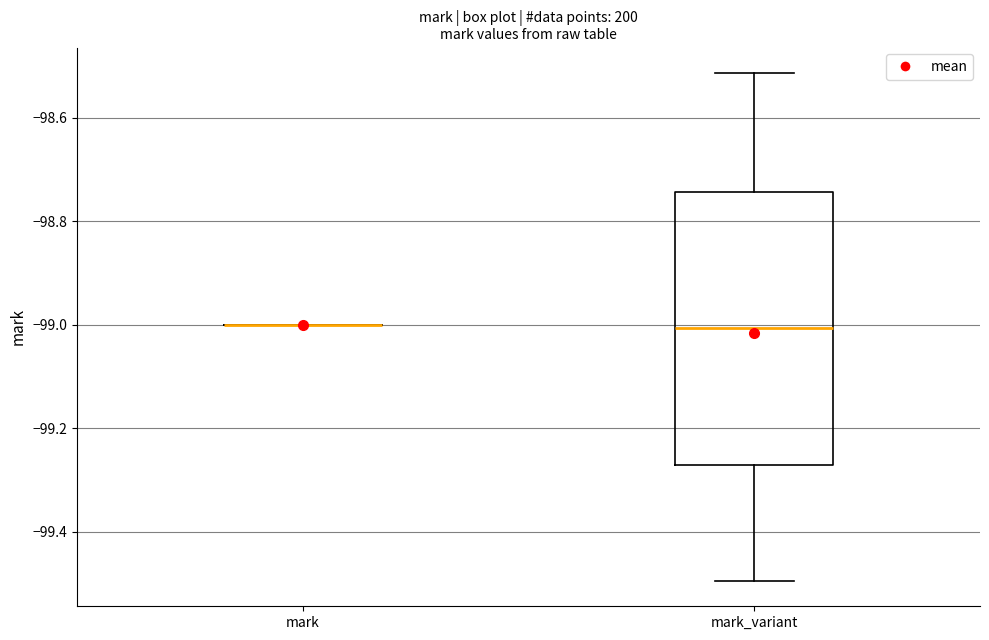

Where is the upper edge of the box for mark_variant on the y-axis? The values are not printed on the chart, so give them approximately, as read against the axis.

-98.74